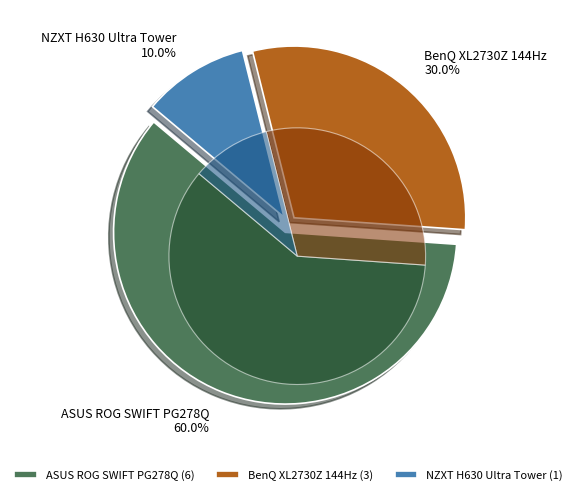

Count the number of slices in the pie.

3